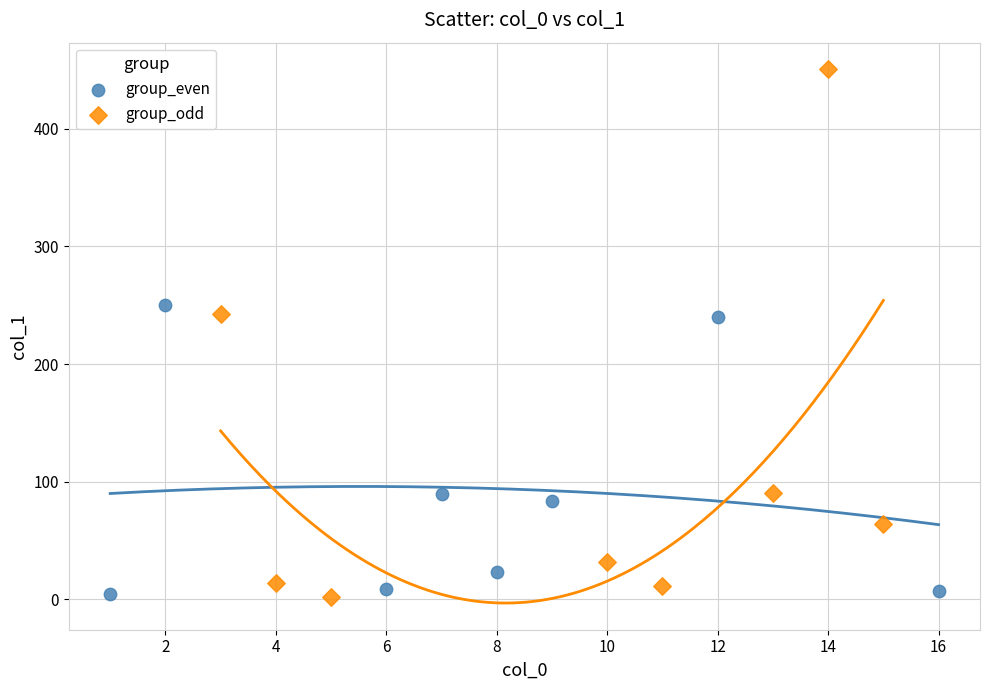

Which series has the largest Y range (max minus min)?

group_odd